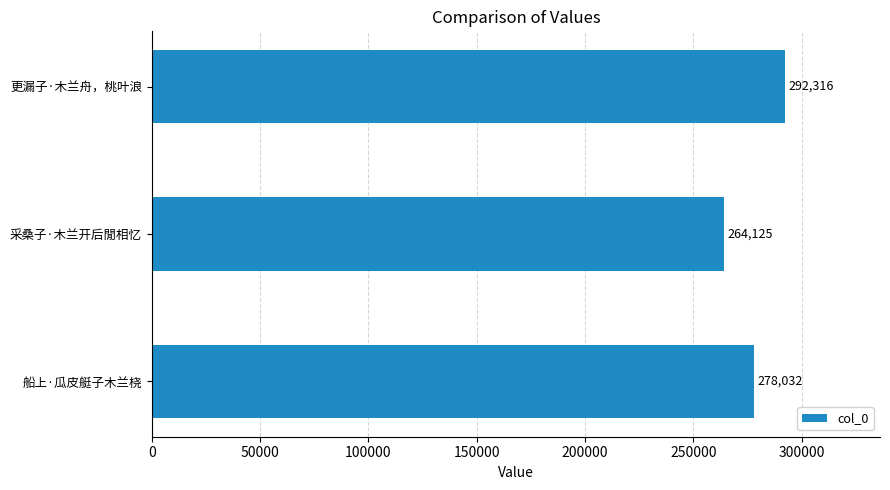

Rank the categories by value from lowest to highest.

采桑子·木兰开后閒相忆, 船上·瓜皮艇子木兰桡, 更漏子·木兰舟，桃叶浪